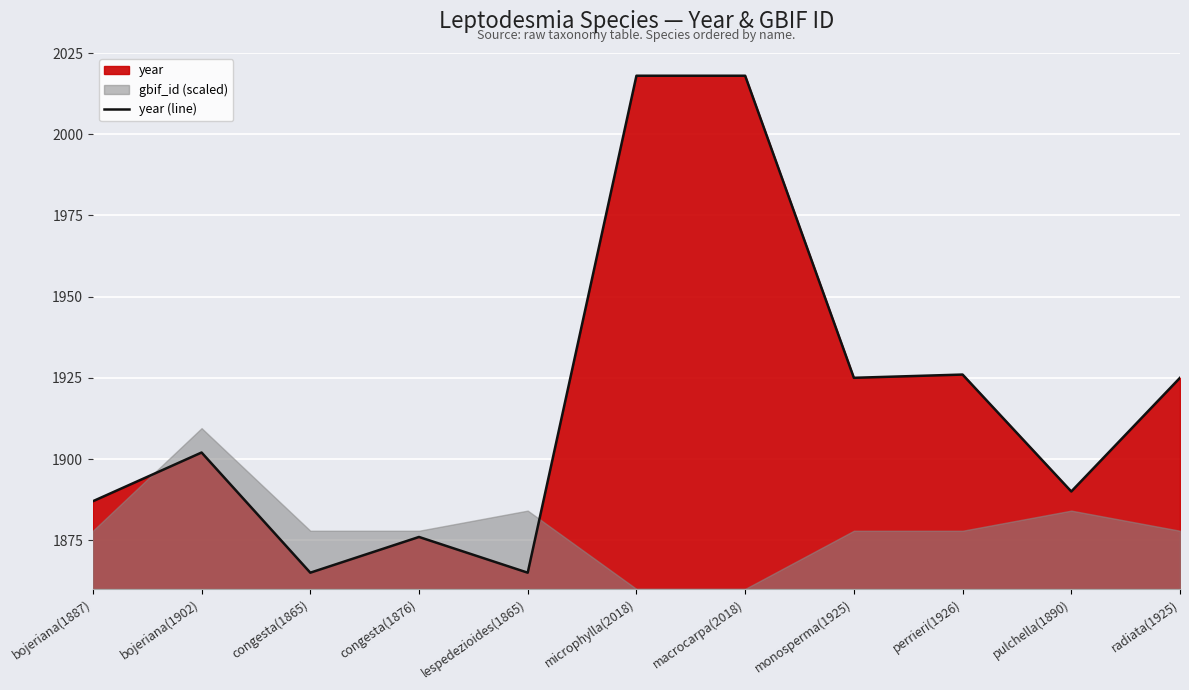

Reading left to right, extract all data points from this chart.

1887	1902	1865	1876	1865	2018	2018	1925	1926	1890	1925